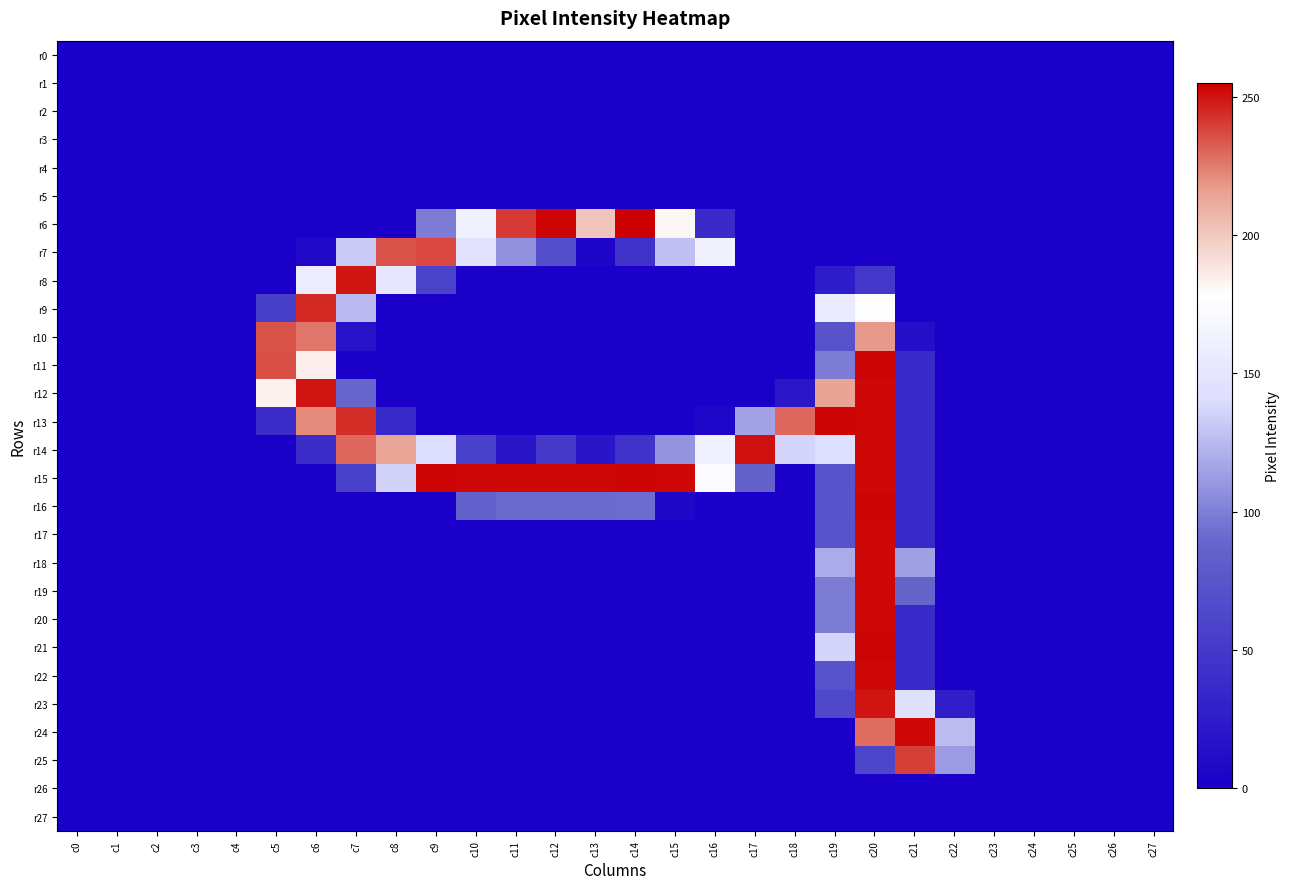

Reading left to right, list all the values displayed in this chart.

r0: c0=0	c1=0	c2=0	c3=0	c4=0	c5=0	c6=0	c7=0	c8=0	c9=0	c10=0	c11=0	c12=0	c13=0	c14=0	c15=0	c16=0	c17=0	c18=0	c19=0	c20=0	c21=0	c22=0	c23=0	c24=0	c25=0	c26=0	c27=0
r1: c0=0	c1=0	c2=0	c3=0	c4=0	c5=0	c6=0	c7=0	c8=0	c9=0	c10=0	c11=0	c12=0	c13=0	c14=0	c15=0	c16=0	c17=0	c18=0	c19=0	c20=0	c21=0	c22=0	c23=0	c24=0	c25=0	c26=0	c27=0
r2: c0=0	c1=0	c2=0	c3=0	c4=0	c5=0	c6=0	c7=0	c8=0	c9=0	c10=0	c11=0	c12=0	c13=0	c14=0	c15=0	c16=0	c17=0	c18=0	c19=0	c20=0	c21=0	c22=0	c23=0	c24=0	c25=0	c26=0	c27=0
r3: c0=0	c1=0	c2=0	c3=0	c4=0	c5=0	c6=0	c7=0	c8=0	c9=0	c10=0	c11=0	c12=0	c13=0	c14=0	c15=0	c16=0	c17=0	c18=0	c19=0	c20=0	c21=0	c22=0	c23=0	c24=0	c25=0	c26=0	c27=0
r4: c0=0	c1=0	c2=0	c3=0	c4=0	c5=0	c6=0	c7=0	c8=0	c9=0	c10=0	c11=0	c12=0	c13=0	c14=0	c15=0	c16=0	c17=0	c18=0	c19=0	c20=0	c21=0	c22=0	c23=0	c24=0	c25=0	c26=0	c27=0
r5: c0=0	c1=0	c2=0	c3=0	c4=0	c5=0	c6=0	c7=0	c8=0	c9=0	c10=0	c11=0	c12=0	c13=0	c14=0	c15=0	c16=0	c17=0	c18=0	c19=0	c20=0	c21=0	c22=0	c23=0	c24=0	c25=0	c26=0	c27=0
r6: c0=0	c1=0	c2=0	c3=0	c4=0	c5=0	c6=0	c7=0	c8=0	c9=99	c10=163	c11=241	c12=254	c13=202	c14=255	c15=182	c16=37	c17=0	c18=0	c19=0	c20=0	c21=0	c22=0	c23=0	c24=0	c25=0	c26=0	c27=0
r7: c0=0	c1=0	c2=0	c3=0	c4=0	c5=0	c6=8	c7=132	c8=235	c9=238	c10=146	c11=108	c12=69	c13=5	c14=44	c15=128	c16=164	c17=0	c18=0	c19=0	c20=0	c21=0	c22=0	c23=0	c24=0	c25=0	c26=0	c27=0
r8: c0=0	c1=0	c2=0	c3=0	c4=0	c5=0	c6=159	c7=250	c8=151	c9=58	c10=0	c11=0	c12=0	c13=0	c14=0	c15=0	c16=0	c17=0	c18=0	c19=24	c20=49	c21=0	c22=0	c23=0	c24=0	c25=0	c26=0	c27=0
r9: c0=0	c1=0	c2=0	c3=0	c4=0	c5=56	c6=245	c7=125	c8=0	c9=0	c10=0	c11=0	c12=0	c13=0	c14=0	c15=0	c16=0	c17=0	c18=0	c19=156	c20=179	c21=0	c22=0	c23=0	c24=0	c25=0	c26=0	c27=0
r10: c0=0	c1=0	c2=0	c3=0	c4=0	c5=235	c6=227	c7=16	c8=0	c9=0	c10=0	c11=0	c12=0	c13=0	c14=0	c15=0	c16=0	c17=0	c18=0	c19=73	c20=218	c21=13	c22=0	c23=0	c24=0	c25=0	c26=0	c27=0
r11: c0=0	c1=0	c2=0	c3=0	c4=0	c5=236	c6=185	c7=0	c8=0	c9=0	c10=0	c11=0	c12=0	c13=0	c14=0	c15=0	c16=0	c17=0	c18=0	c19=99	c20=254	c21=36	c22=0	c23=0	c24=0	c25=0	c26=0	c27=0
r12: c0=0	c1=0	c2=0	c3=0	c4=0	c5=183	c6=250	c7=89	c8=0	c9=0	c10=0	c11=0	c12=0	c13=0	c14=0	c15=0	c16=0	c17=0	c18=20	c19=215	c20=253	c21=36	c22=0	c23=0	c24=0	c25=0	c26=0	c27=0
r13: c0=0	c1=0	c2=0	c3=0	c4=0	c5=40	c6=222	c7=244	c8=36	c9=0	c10=0	c11=0	c12=0	c13=0	c14=0	c15=0	c16=6	c17=115	c18=230	c19=254	c20=253	c21=36	c22=0	c23=0	c24=0	c25=0	c26=0	c27=0
r14: c0=0	c1=0	c2=0	c3=0	c4=0	c5=0	c6=40	c7=230	c8=214	c9=141	c10=57	c11=19	c12=51	c13=19	c14=45	c15=109	c16=162	c17=251	c18=137	c19=143	c20=253	c21=36	c22=0	c23=0	c24=0	c25=0	c26=0	c27=0
r15: c0=0	c1=0	c2=0	c3=0	c4=0	c5=0	c6=0	c7=57	c8=136	c9=254	c10=253	c11=253	c12=253	c13=253	c14=254	c15=253	c16=175	c17=86	c18=0	c19=73	c20=253	c21=36	c22=0	c23=0	c24=0	c25=0	c26=0	c27=0
r16: c0=0	c1=0	c2=0	c3=0	c4=0	c5=0	c6=0	c7=0	c8=0	c9=0	c10=85	c11=91	c12=91	c13=91	c14=92	c15=7	c16=0	c17=0	c18=0	c19=73	c20=254	c21=36	c22=0	c23=0	c24=0	c25=0	c26=0	c27=0
r17: c0=0	c1=0	c2=0	c3=0	c4=0	c5=0	c6=0	c7=0	c8=0	c9=0	c10=0	c11=0	c12=0	c13=0	c14=0	c15=0	c16=0	c17=0	c18=0	c19=73	c20=253	c21=36	c22=0	c23=0	c24=0	c25=0	c26=0	c27=0
r18: c0=0	c1=0	c2=0	c3=0	c4=0	c5=0	c6=0	c7=0	c8=0	c9=0	c10=0	c11=0	c12=0	c13=0	c14=0	c15=0	c16=0	c17=0	c18=0	c19=119	c20=253	c21=114	c22=0	c23=0	c24=0	c25=0	c26=0	c27=0
r19: c0=0	c1=0	c2=0	c3=0	c4=0	c5=0	c6=0	c7=0	c8=0	c9=0	c10=0	c11=0	c12=0	c13=0	c14=0	c15=0	c16=0	c17=0	c18=0	c19=99	c20=253	c21=88	c22=0	c23=0	c24=0	c25=0	c26=0	c27=0
r20: c0=0	c1=0	c2=0	c3=0	c4=0	c5=0	c6=0	c7=0	c8=0	c9=0	c10=0	c11=0	c12=0	c13=0	c14=0	c15=0	c16=0	c17=0	c18=0	c19=99	c20=253	c21=36	c22=0	c23=0	c24=0	c25=0	c26=0	c27=0
r21: c0=0	c1=0	c2=0	c3=0	c4=0	c5=0	c6=0	c7=0	c8=0	c9=0	c10=0	c11=0	c12=0	c13=0	c14=0	c15=0	c16=0	c17=0	c18=0	c19=137	c20=254	c21=36	c22=0	c23=0	c24=0	c25=0	c26=0	c27=0
r22: c0=0	c1=0	c2=0	c3=0	c4=0	c5=0	c6=0	c7=0	c8=0	c9=0	c10=0	c11=0	c12=0	c13=0	c14=0	c15=0	c16=0	c17=0	c18=0	c19=73	c20=253	c21=36	c22=0	c23=0	c24=0	c25=0	c26=0	c27=0
r23: c0=0	c1=0	c2=0	c3=0	c4=0	c5=0	c6=0	c7=0	c8=0	c9=0	c10=0	c11=0	c12=0	c13=0	c14=0	c15=0	c16=0	c17=0	c18=0	c19=63	c20=250	c21=144	c22=27	c23=0	c24=0	c25=0	c26=0	c27=0
r24: c0=0	c1=0	c2=0	c3=0	c4=0	c5=0	c6=0	c7=0	c8=0	c9=0	c10=0	c11=0	c12=0	c13=0	c14=0	c15=0	c16=0	c17=0	c18=0	c19=0	c20=229	c21=253	c22=126	c23=0	c24=0	c25=0	c26=0	c27=0
r25: c0=0	c1=0	c2=0	c3=0	c4=0	c5=0	c6=0	c7=0	c8=0	c9=0	c10=0	c11=0	c12=0	c13=0	c14=0	c15=0	c16=0	c17=0	c18=0	c19=0	c20=61	c21=240	c22=112	c23=0	c24=0	c25=0	c26=0	c27=0
r26: c0=0	c1=0	c2=0	c3=0	c4=0	c5=0	c6=0	c7=0	c8=0	c9=0	c10=0	c11=0	c12=0	c13=0	c14=0	c15=0	c16=0	c17=0	c18=0	c19=0	c20=0	c21=0	c22=0	c23=0	c24=0	c25=0	c26=0	c27=0
r27: c0=0	c1=0	c2=0	c3=0	c4=0	c5=0	c6=0	c7=0	c8=0	c9=0	c10=0	c11=0	c12=0	c13=0	c14=0	c15=0	c16=0	c17=0	c18=0	c19=0	c20=0	c21=0	c22=0	c23=0	c24=0	c25=0	c26=0	c27=0